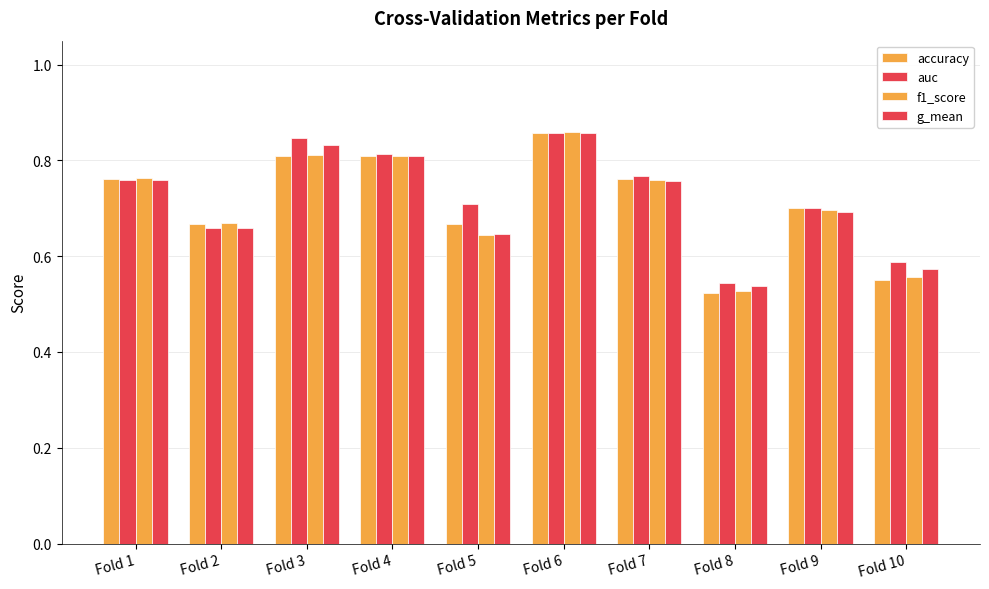

What is the average value of the accuracy series?

0.7